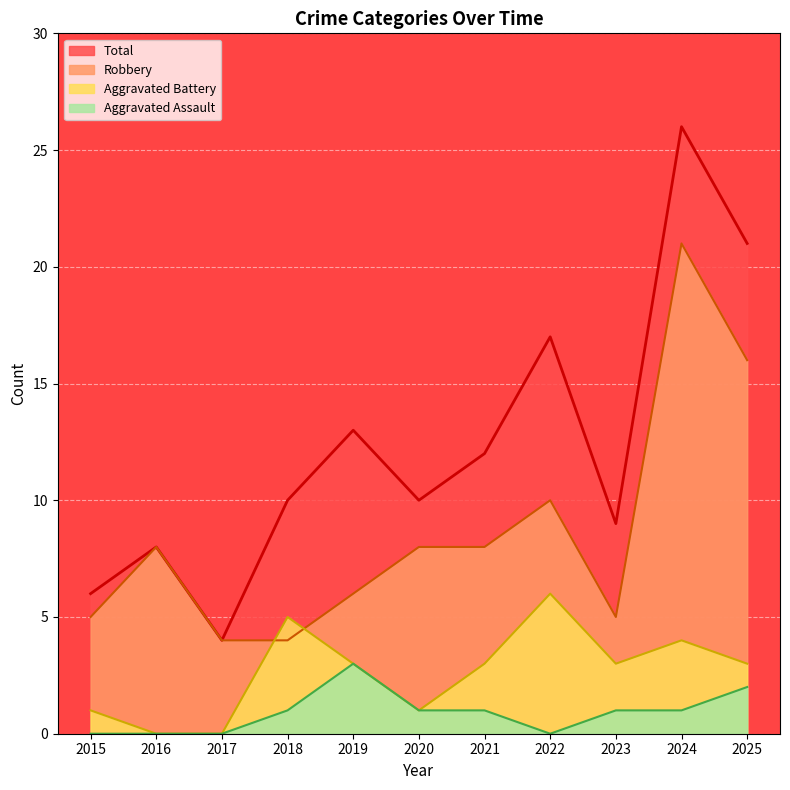

List the labels in order of Total value, largest first.

2024, 2025, 2022, 2019, 2021, 2018, 2020, 2023, 2016, 2015, 2017